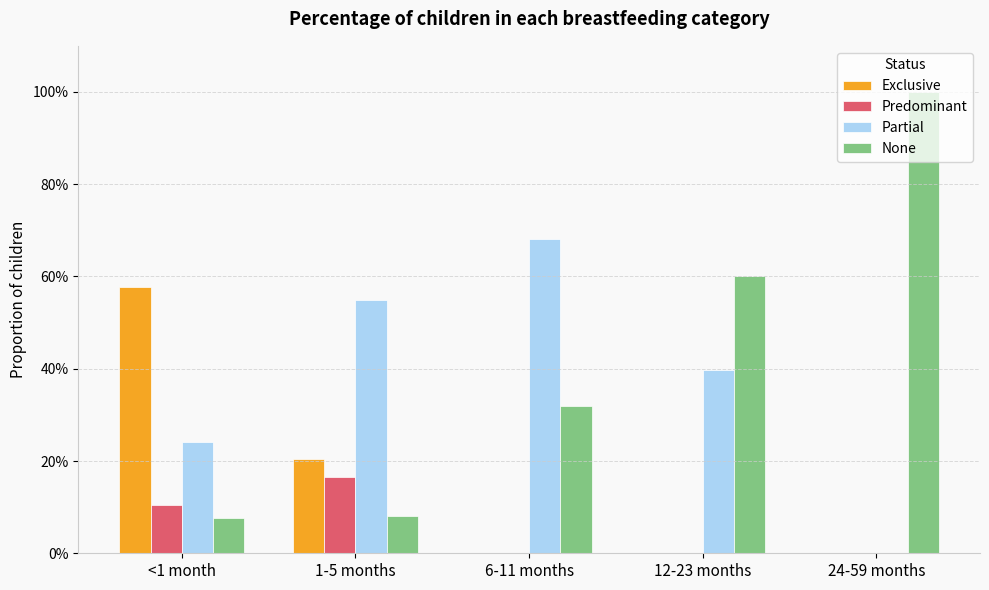

What is the label of the 5th bar from the right?

<1 month